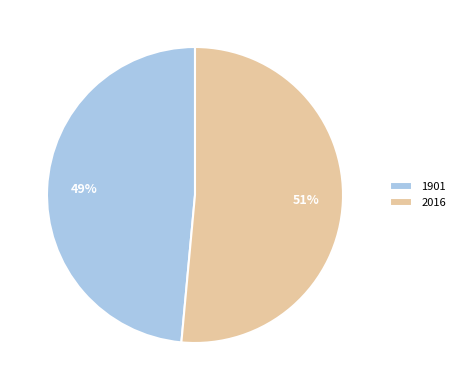

Is the sum of 1901 and 2016 greater than half?

Yes